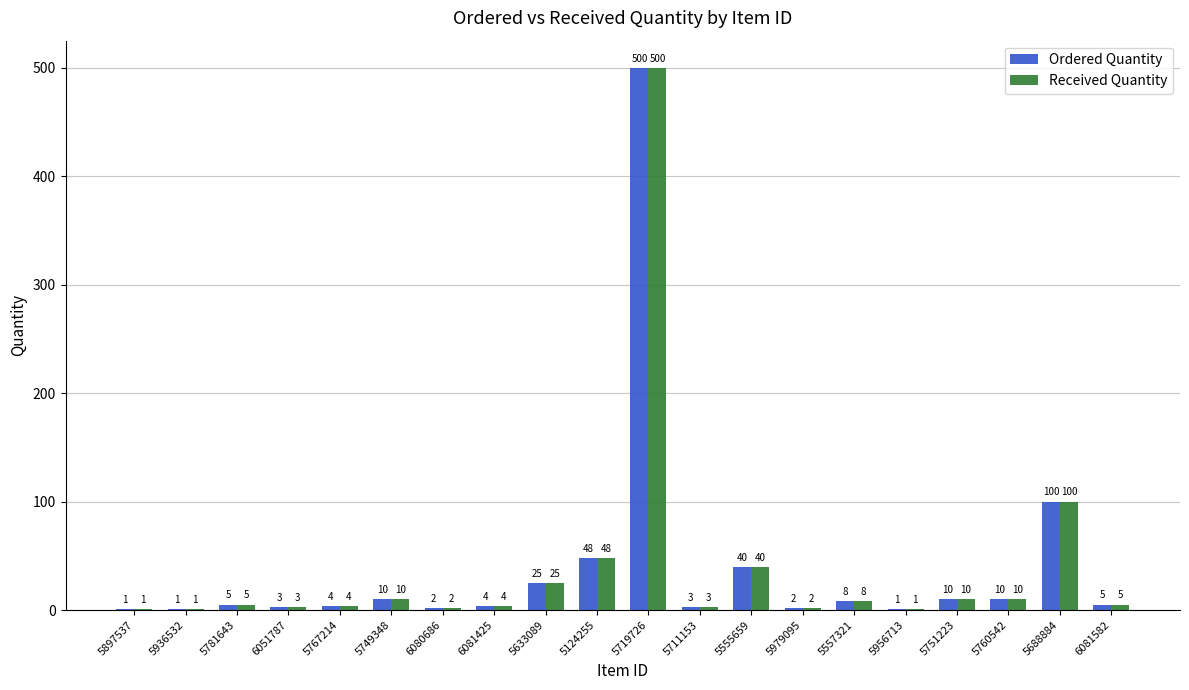

At which label is Ordered Quantity closest to 250?

5688884